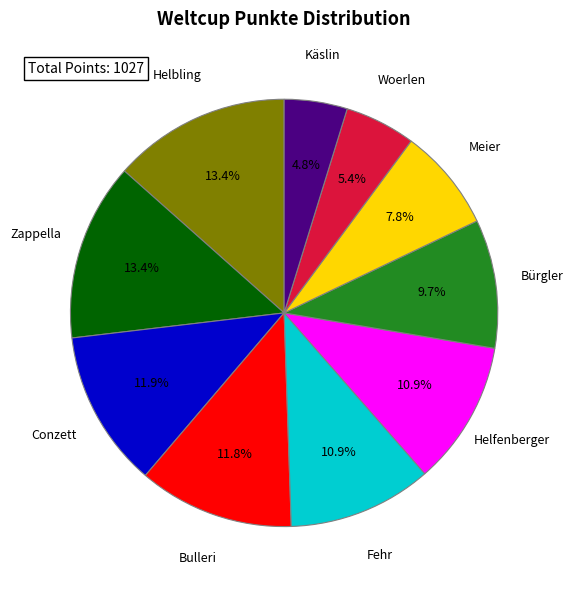

Combined, what portion of the pie is Conzett and Helbling?

25.3%